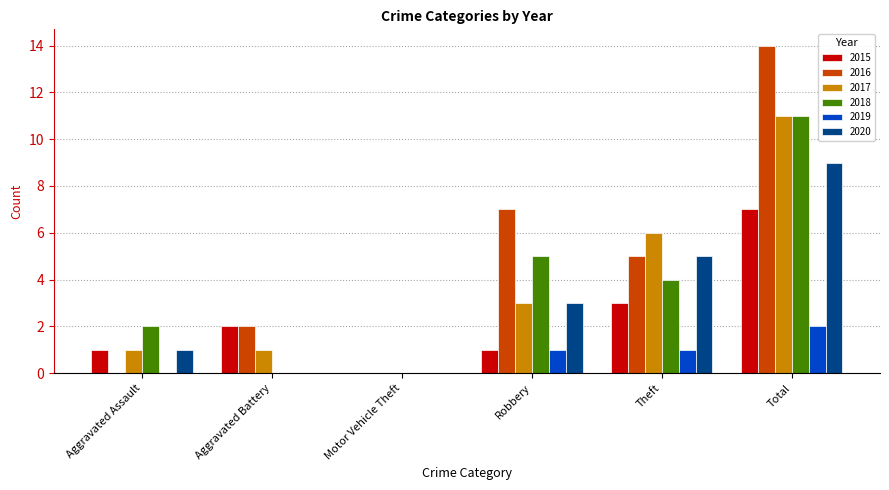

What is the sum of the 2015 values at Total and Robbery?

8